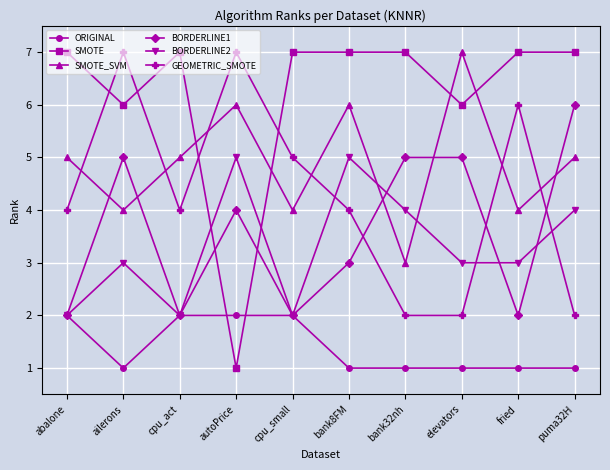

At how many categories does at least one series exceed 5?

10